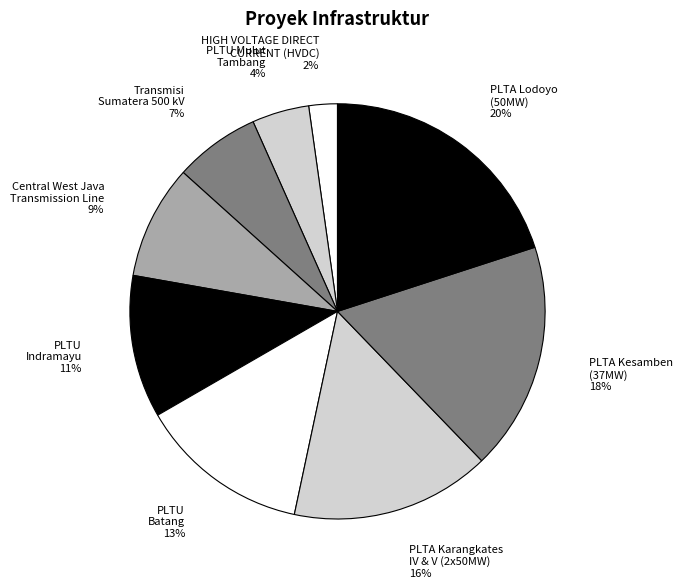

To the nearest percent, what percentage of the pie is PLTA Lodoyo (50MW)?

20%